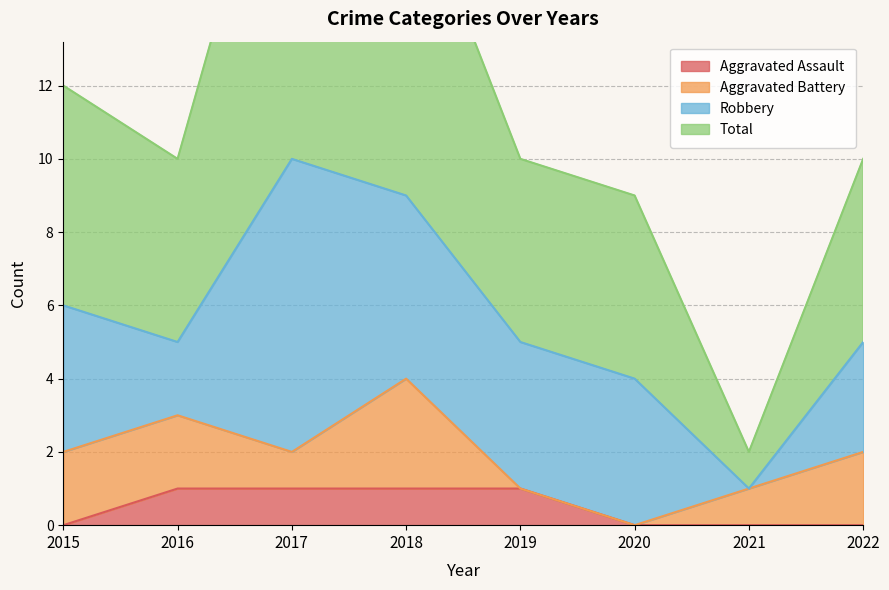

At how many categories does at least one series exceed 2?

7